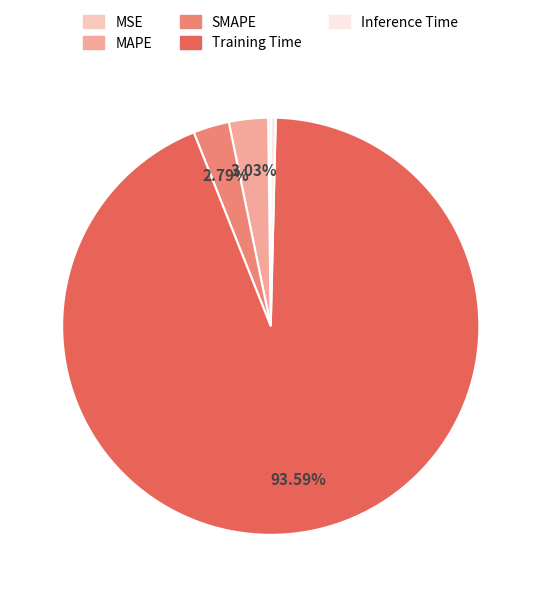

To the nearest percent, what is the average slice percentage?

20%